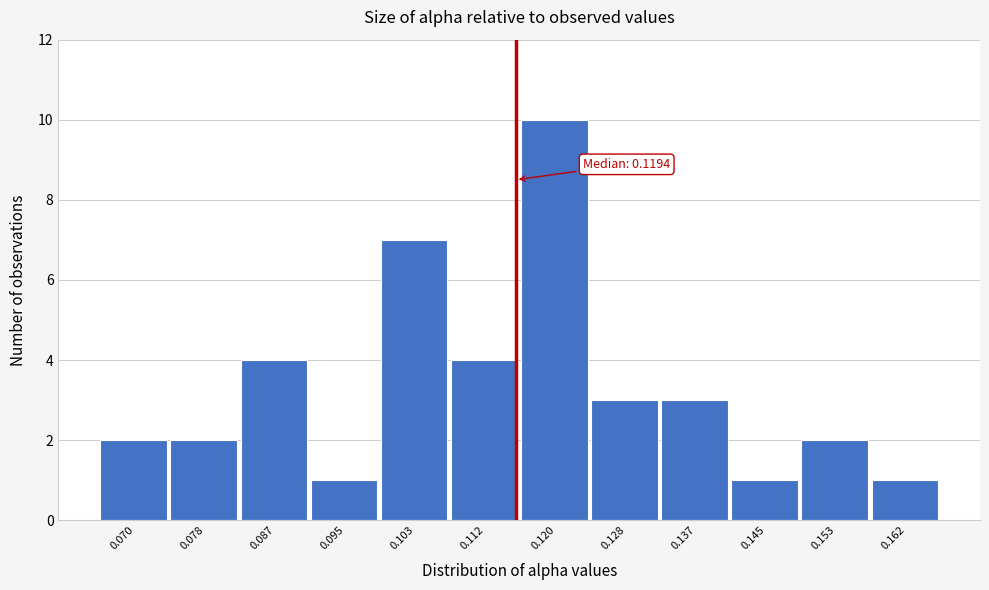

Reading right to left, transcribe all the data shown in this chart.

0.162=1	0.153=2	0.145=1	0.137=3	0.128=3	0.120=10	0.112=4	0.103=7	0.095=1	0.087=4	0.078=2	0.070=2